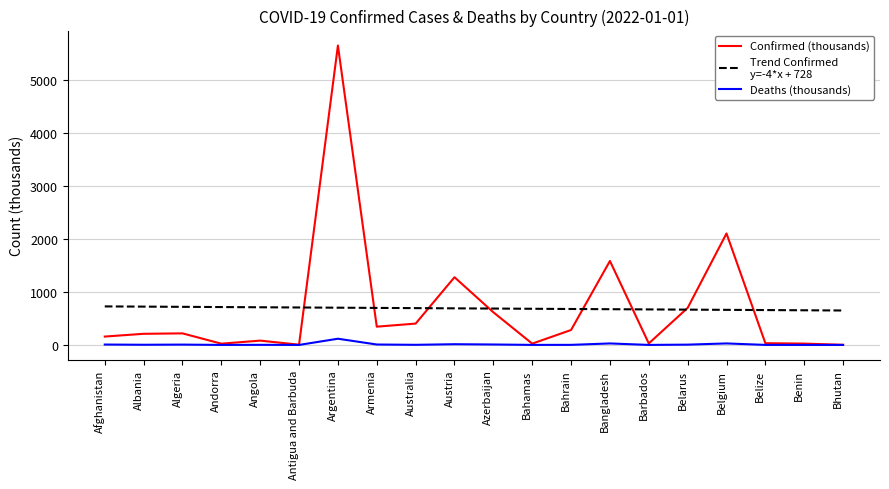

Is this an area chart (filled region under the line)?

No